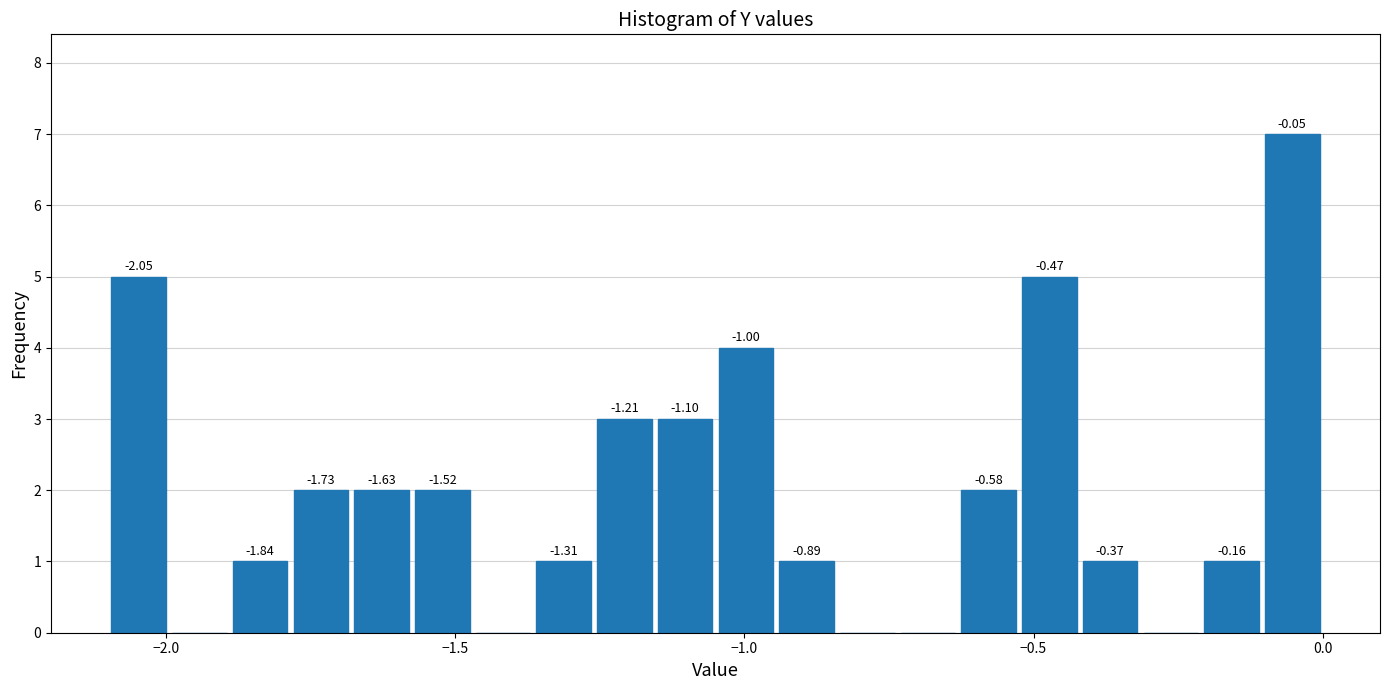

Read against the x-axis, roughly where is the centre of the tallest bar?

-0.05